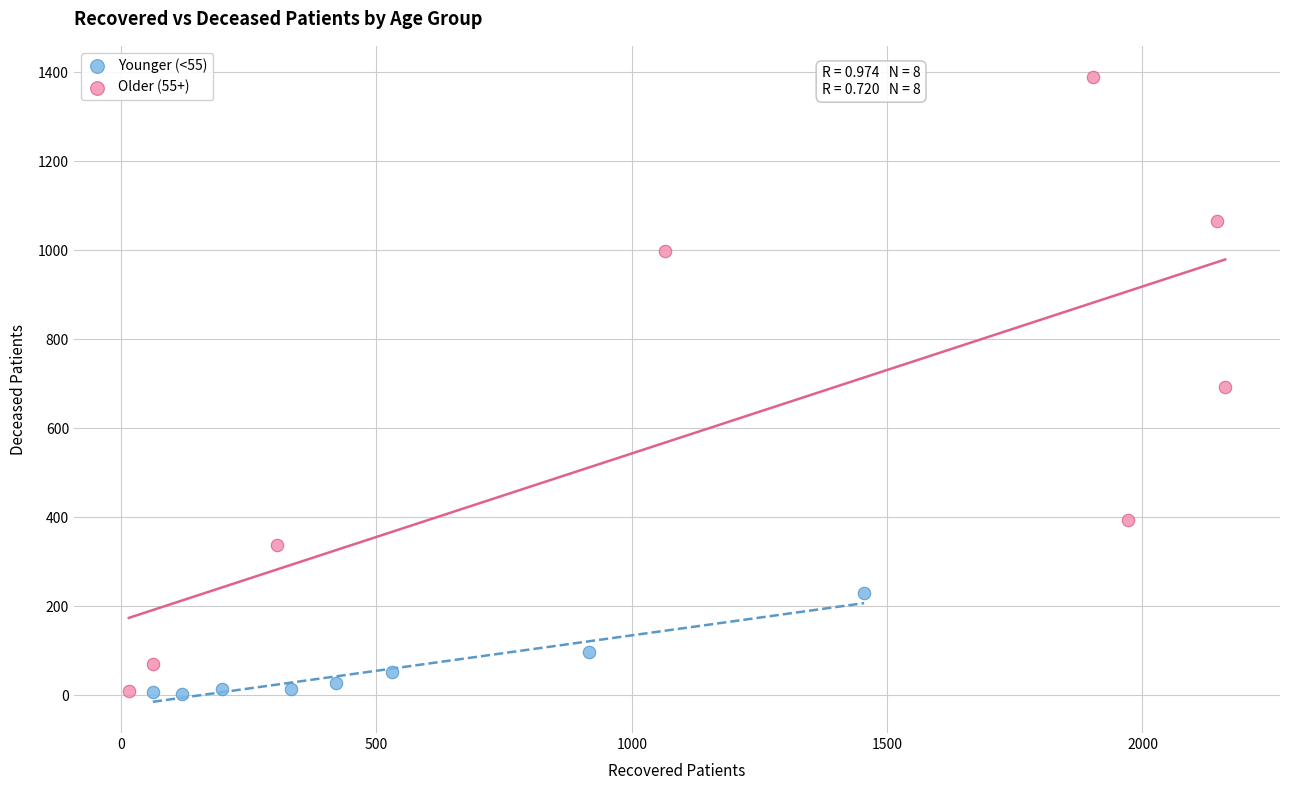

Which series contains the highest Y value?

Older (55+)